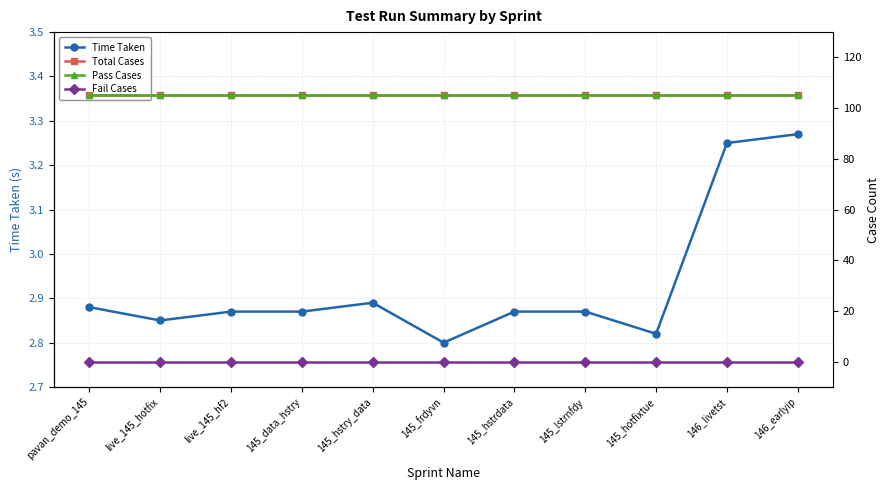

Does the chart have visible grid lines?

Yes